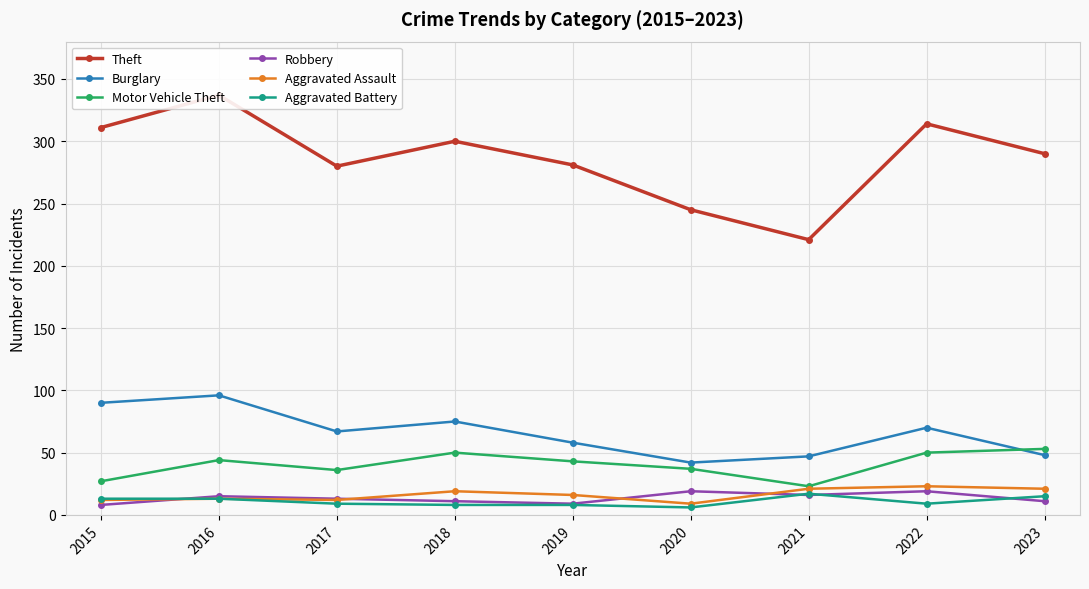

What is the spread (max minus min) of values at 2020?

239